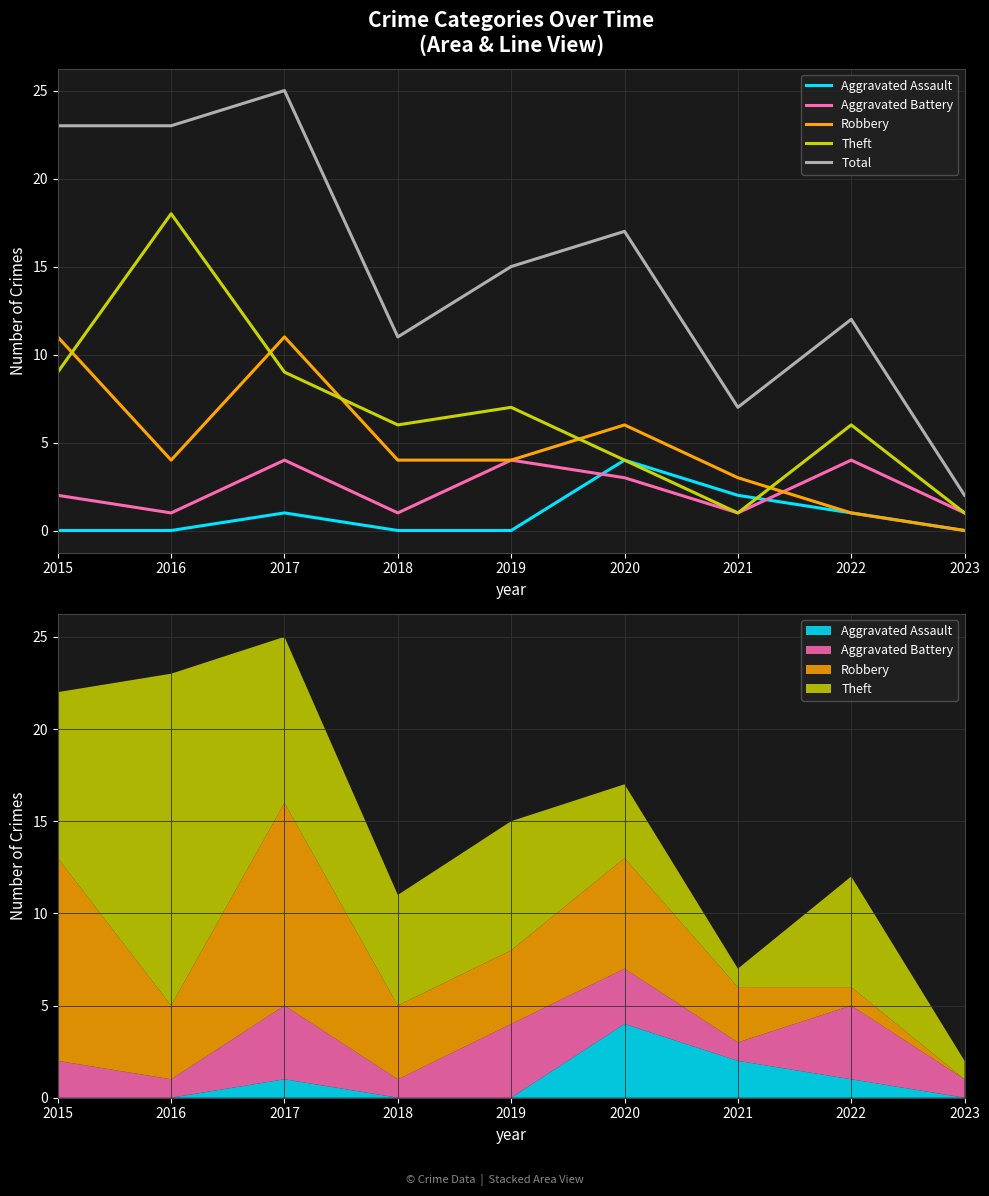

Between 2017 and 2023, which series saw the biggest shift?

Total